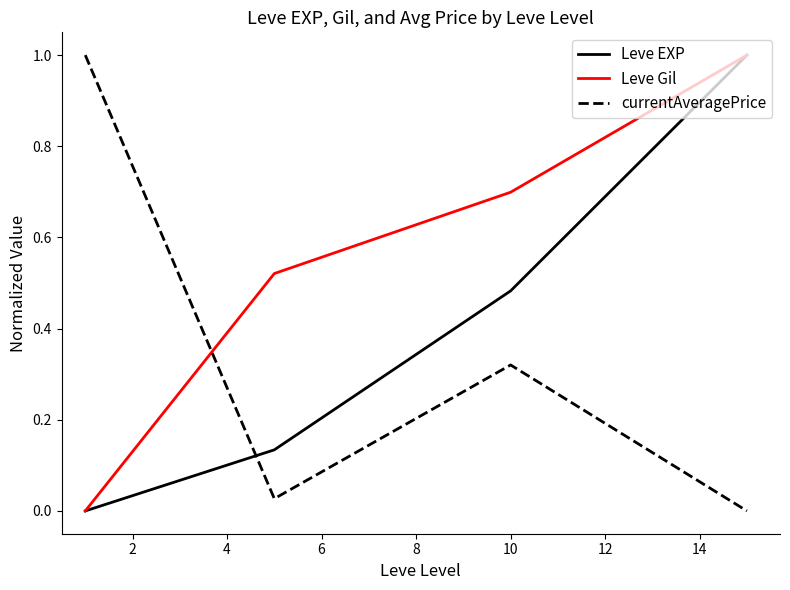

What is the highest value of the Leve EXP series?

1.0